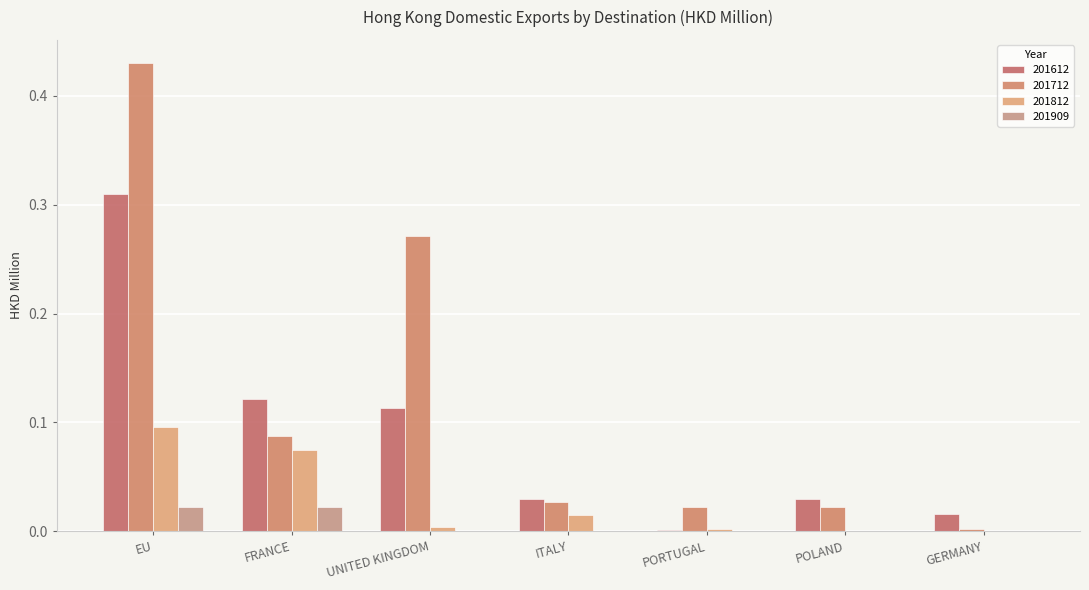

Which series has the widest spread of values?

201712